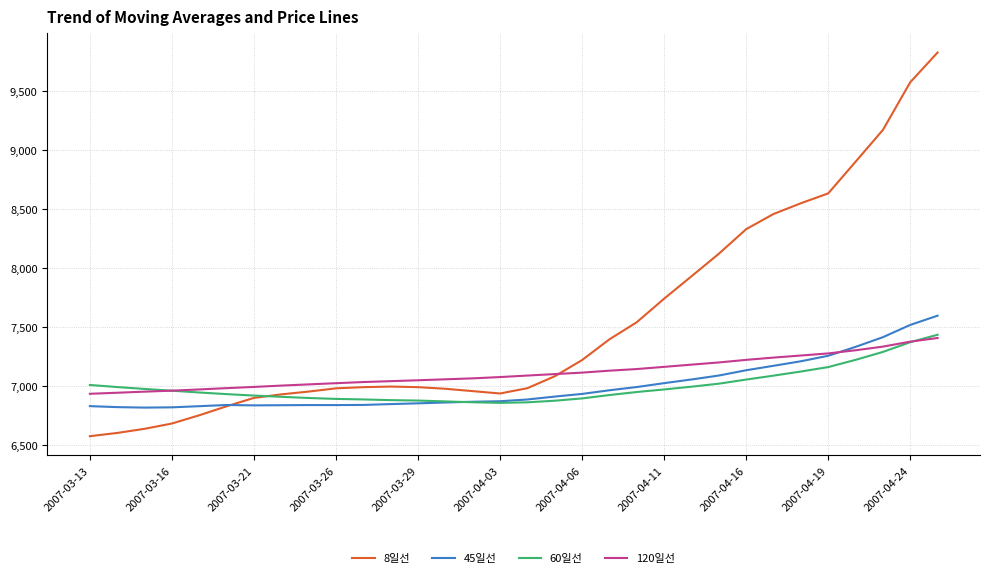

How many lines are shown in the chart?

4